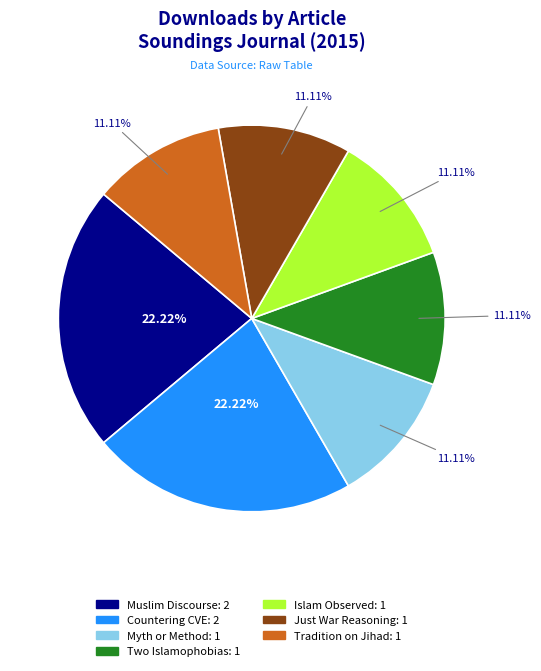

To the nearest percent, what is the average slice percentage?

14%